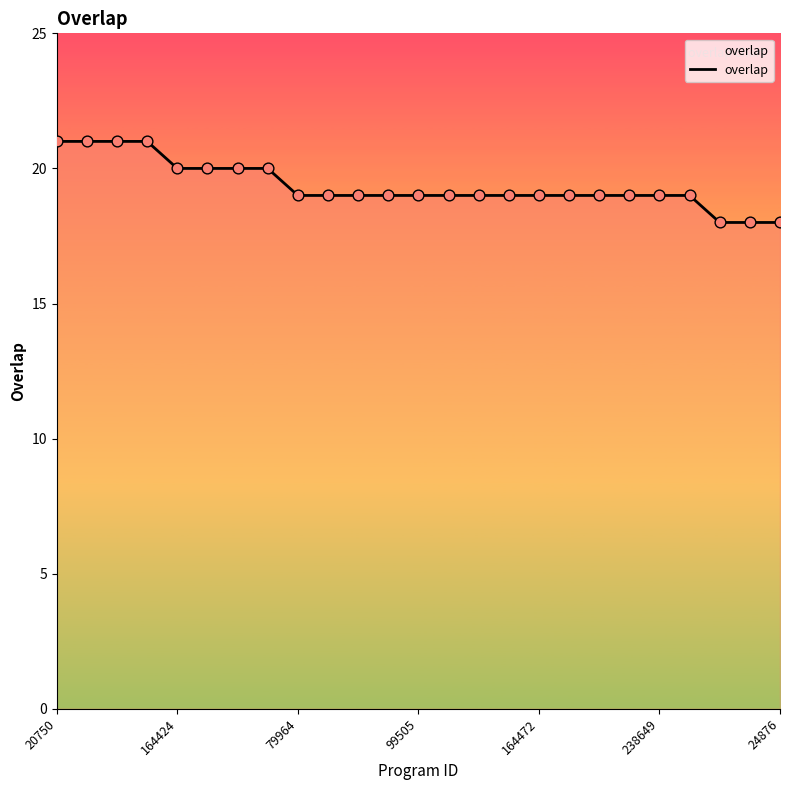

What is the greatest value displayed?

21